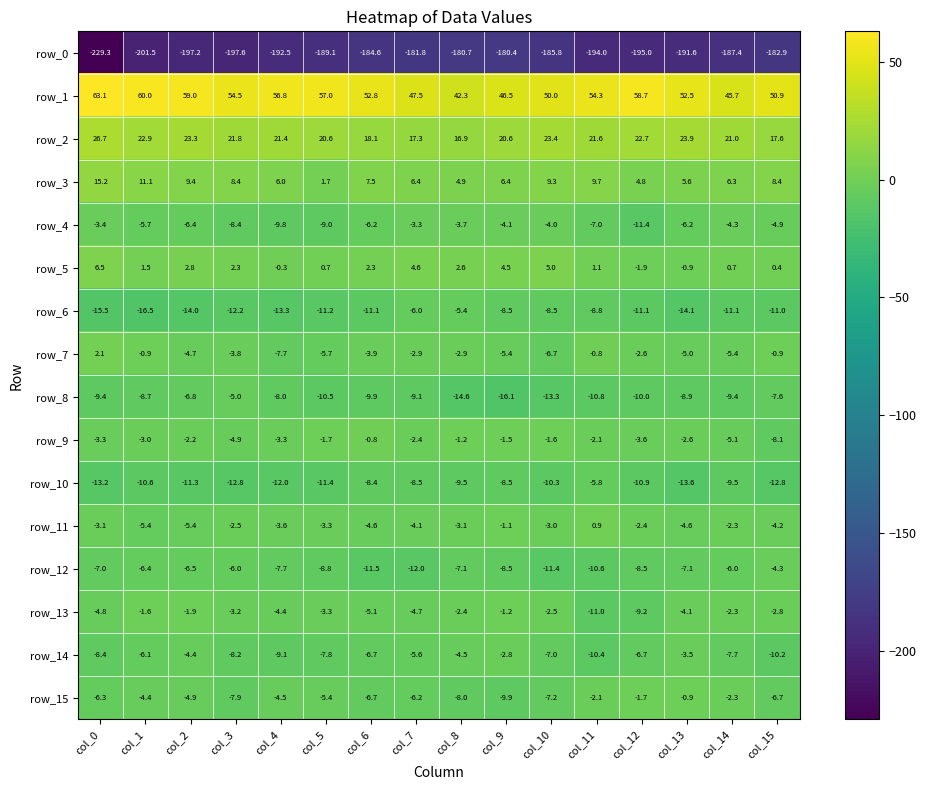

At which category is the sum across all series the highest?

col_9